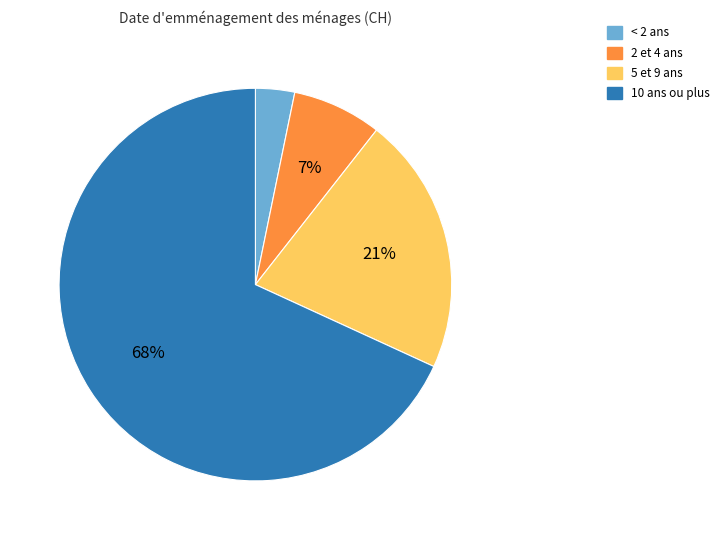

Is there any slice that represents more than half of the pie?

Yes